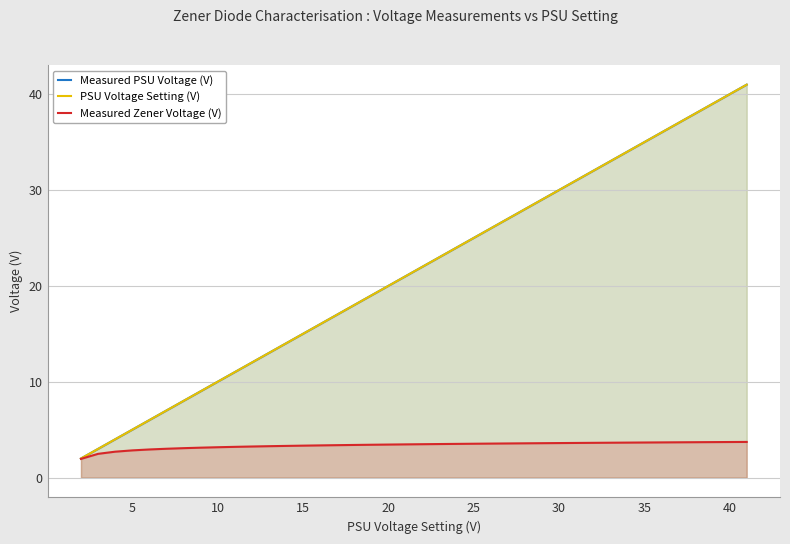

List the series in order of their peak value, lowest first.

Measured Zener Voltage (V), PSU Voltage Setting (V), Measured PSU Voltage (V)